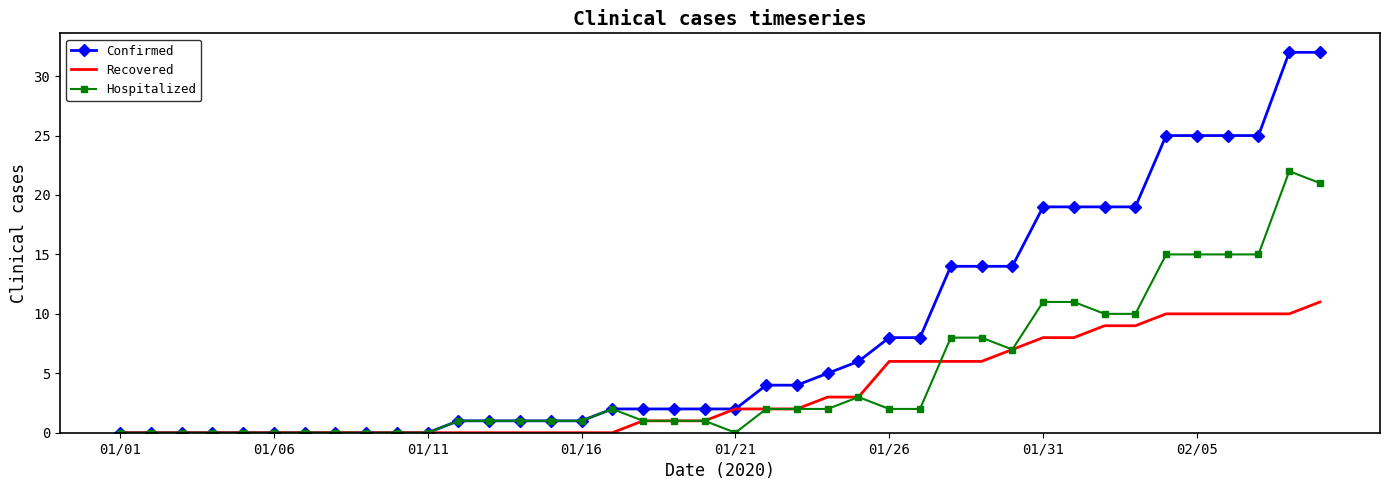

Which series has the largest range (max minus min)?

Confirmed